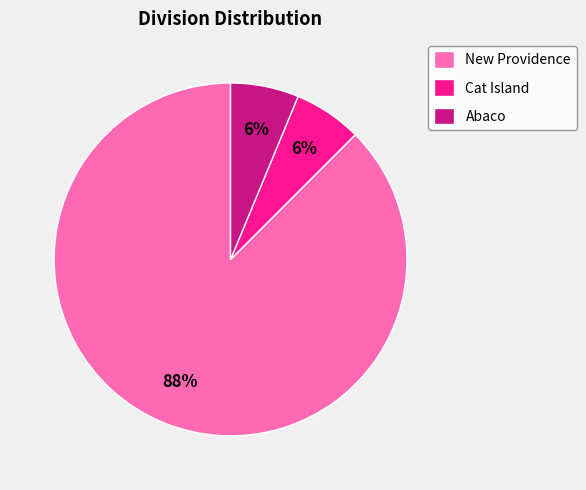

Approximately how many times larger is the value at Cat Island compared to Abaco?

1.0